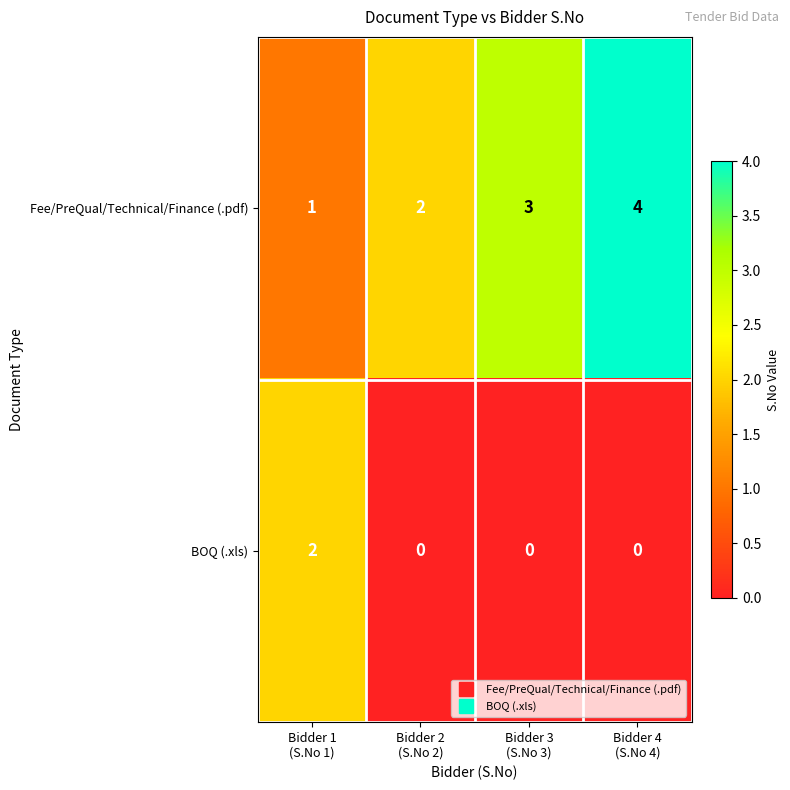

Reading left to right, extract all data points from this chart.

Fee/PreQual/Technical/Finance (.pdf): 1	2	3	4
BOQ (.xls): 2	0	0	0